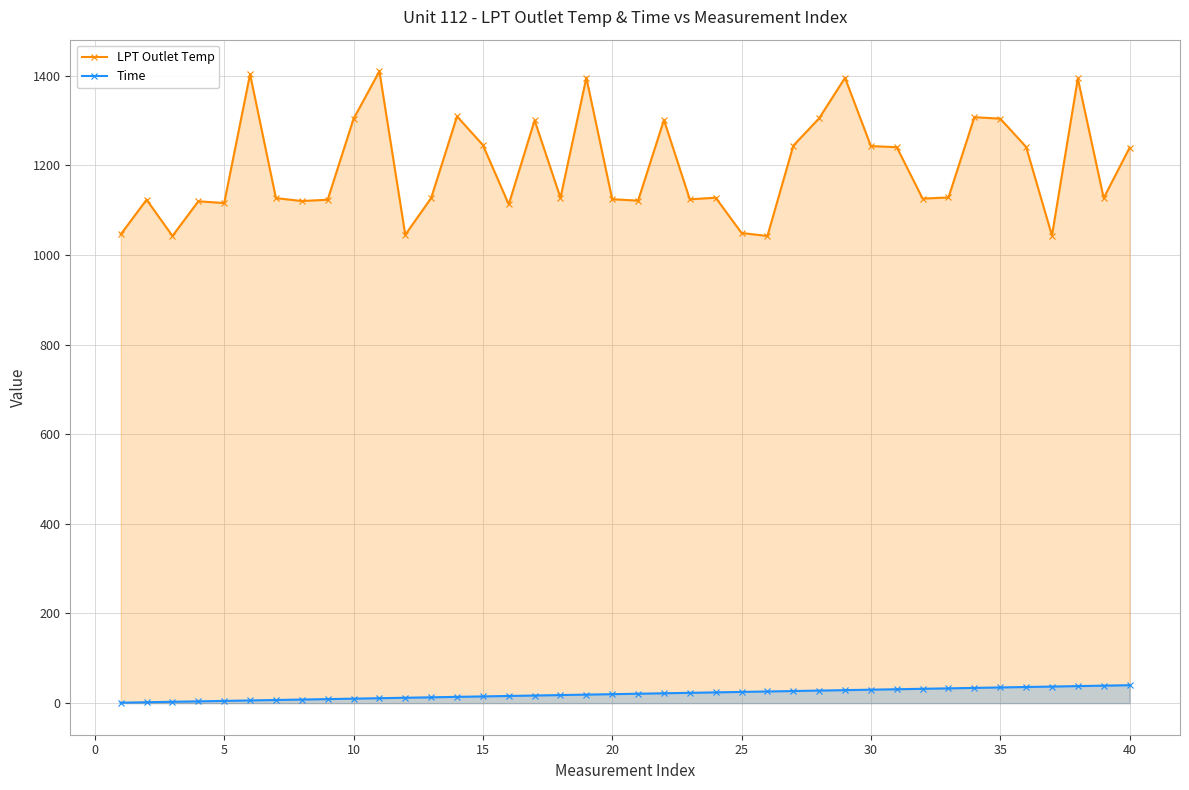

What are all the series names shown in the legend?

LPT Outlet Temp, Time